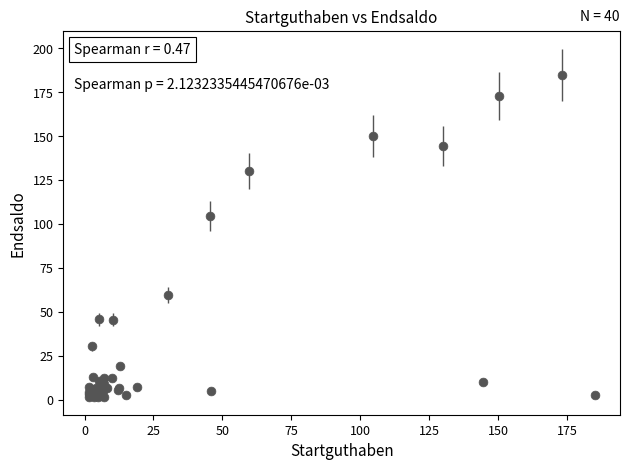

What Y value in the scatter plot is closest to 93?

104.7